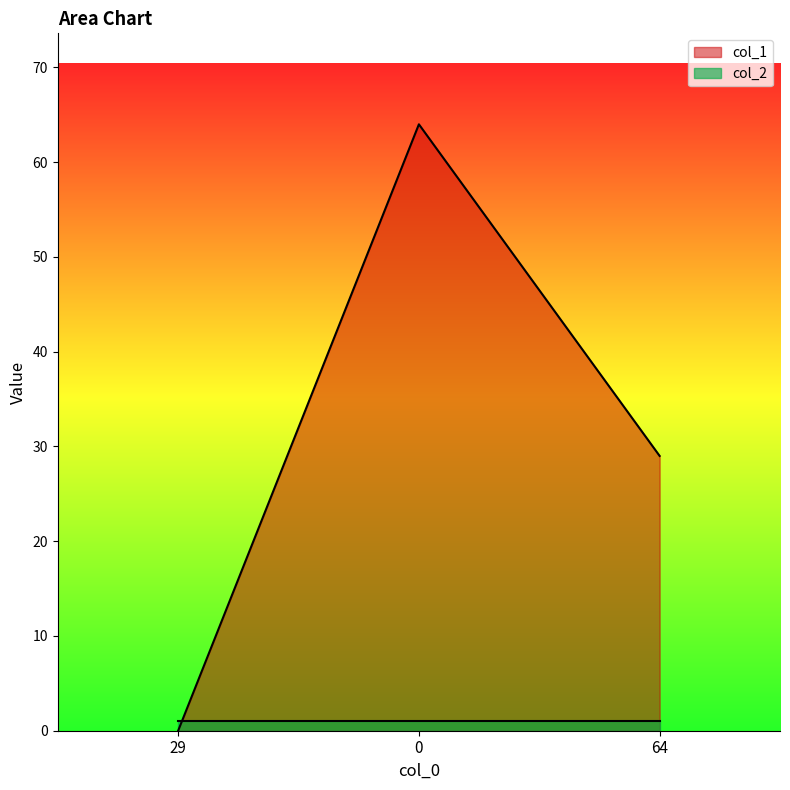

The chart shows a value of 64 at 0. True or false?

True